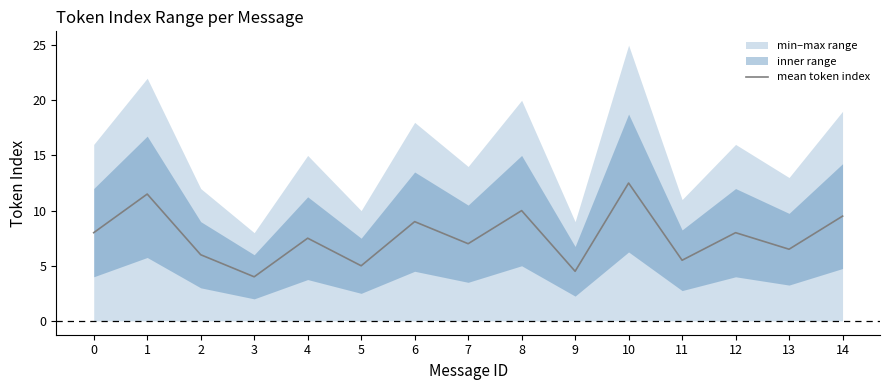

Reading left to right, extract all data points from this chart.

0=8.0	1=11.5	2=6.0	3=4.0	4=7.5	5=5.0	6=9.0	7=7.0	8=10.0	9=4.5	10=12.5	11=5.5	12=8.0	13=6.5	14=9.5